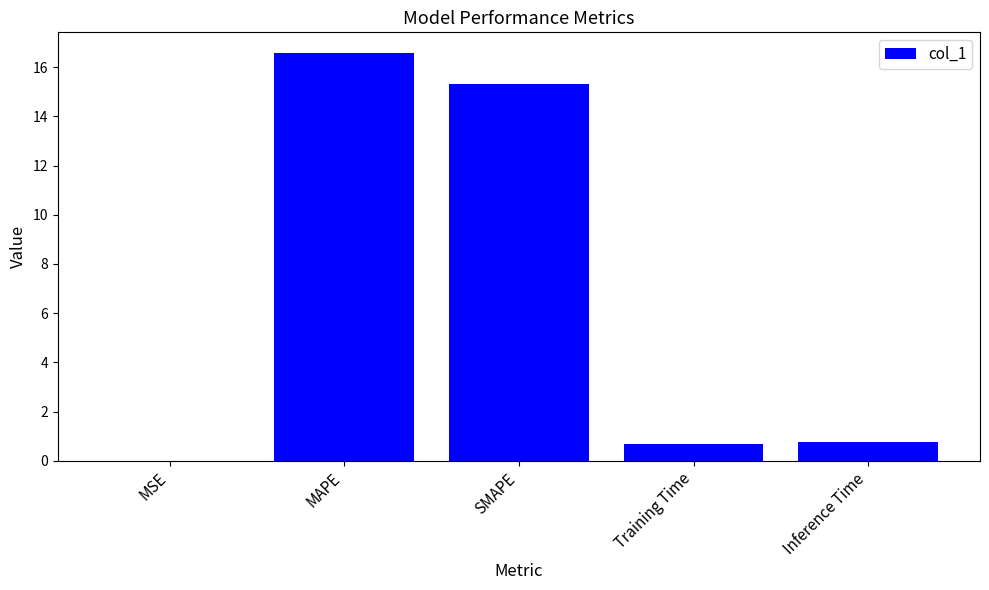

What is the sum of all values?

33.3